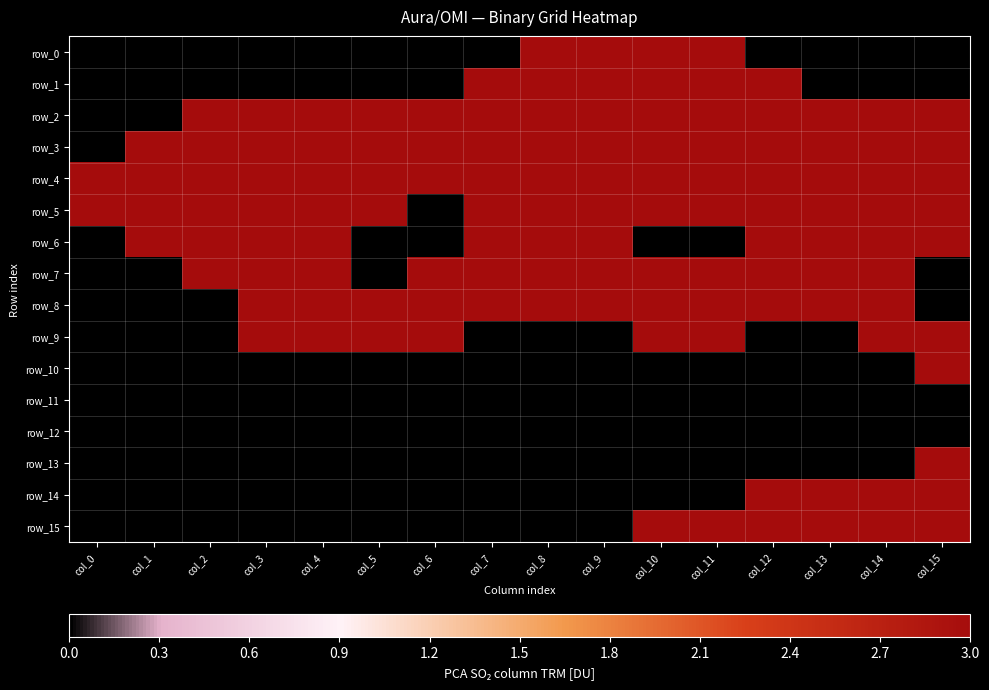

Reading left to right, what are all the values shown in this chart?

row_0: col_0=0	col_1=0	col_2=0	col_3=0	col_4=0	col_5=0	col_6=0	col_7=0	col_8=3	col_9=3	col_10=3	col_11=3	col_12=0	col_13=0	col_14=0	col_15=0
row_1: col_0=0	col_1=0	col_2=0	col_3=0	col_4=0	col_5=0	col_6=0	col_7=3	col_8=3	col_9=3	col_10=3	col_11=3	col_12=3	col_13=0	col_14=0	col_15=0
row_2: col_0=0	col_1=0	col_2=3	col_3=3	col_4=3	col_5=3	col_6=3	col_7=3	col_8=3	col_9=3	col_10=3	col_11=3	col_12=3	col_13=3	col_14=3	col_15=3
row_3: col_0=0	col_1=3	col_2=3	col_3=3	col_4=3	col_5=3	col_6=3	col_7=3	col_8=3	col_9=3	col_10=3	col_11=3	col_12=3	col_13=3	col_14=3	col_15=3
row_4: col_0=3	col_1=3	col_2=3	col_3=3	col_4=3	col_5=3	col_6=3	col_7=3	col_8=3	col_9=3	col_10=3	col_11=3	col_12=3	col_13=3	col_14=3	col_15=3
row_5: col_0=3	col_1=3	col_2=3	col_3=3	col_4=3	col_5=3	col_6=0	col_7=3	col_8=3	col_9=3	col_10=3	col_11=3	col_12=3	col_13=3	col_14=3	col_15=3
row_6: col_0=0	col_1=3	col_2=3	col_3=3	col_4=3	col_5=0	col_6=0	col_7=3	col_8=3	col_9=3	col_10=0	col_11=0	col_12=3	col_13=3	col_14=3	col_15=3
row_7: col_0=0	col_1=0	col_2=3	col_3=3	col_4=3	col_5=0	col_6=3	col_7=3	col_8=3	col_9=3	col_10=3	col_11=3	col_12=3	col_13=3	col_14=3	col_15=0
row_8: col_0=0	col_1=0	col_2=0	col_3=3	col_4=3	col_5=3	col_6=3	col_7=3	col_8=3	col_9=3	col_10=3	col_11=3	col_12=3	col_13=3	col_14=3	col_15=0
row_9: col_0=0	col_1=0	col_2=0	col_3=3	col_4=3	col_5=3	col_6=3	col_7=0	col_8=0	col_9=0	col_10=3	col_11=3	col_12=0	col_13=0	col_14=3	col_15=3
row_10: col_0=0	col_1=0	col_2=0	col_3=0	col_4=0	col_5=0	col_6=0	col_7=0	col_8=0	col_9=0	col_10=0	col_11=0	col_12=0	col_13=0	col_14=0	col_15=3
row_11: col_0=0	col_1=0	col_2=0	col_3=0	col_4=0	col_5=0	col_6=0	col_7=0	col_8=0	col_9=0	col_10=0	col_11=0	col_12=0	col_13=0	col_14=0	col_15=0
row_12: col_0=0	col_1=0	col_2=0	col_3=0	col_4=0	col_5=0	col_6=0	col_7=0	col_8=0	col_9=0	col_10=0	col_11=0	col_12=0	col_13=0	col_14=0	col_15=0
row_13: col_0=0	col_1=0	col_2=0	col_3=0	col_4=0	col_5=0	col_6=0	col_7=0	col_8=0	col_9=0	col_10=0	col_11=0	col_12=0	col_13=0	col_14=0	col_15=3
row_14: col_0=0	col_1=0	col_2=0	col_3=0	col_4=0	col_5=0	col_6=0	col_7=0	col_8=0	col_9=0	col_10=0	col_11=0	col_12=3	col_13=3	col_14=3	col_15=3
row_15: col_0=0	col_1=0	col_2=0	col_3=0	col_4=0	col_5=0	col_6=0	col_7=0	col_8=0	col_9=0	col_10=3	col_11=3	col_12=3	col_13=3	col_14=3	col_15=3